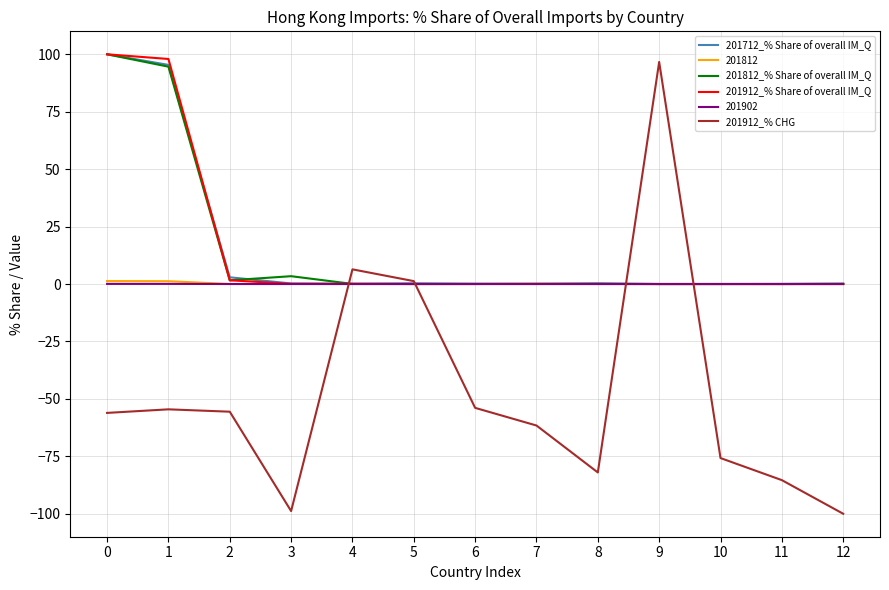

What is the minimum value shown in the chart?

-100.0